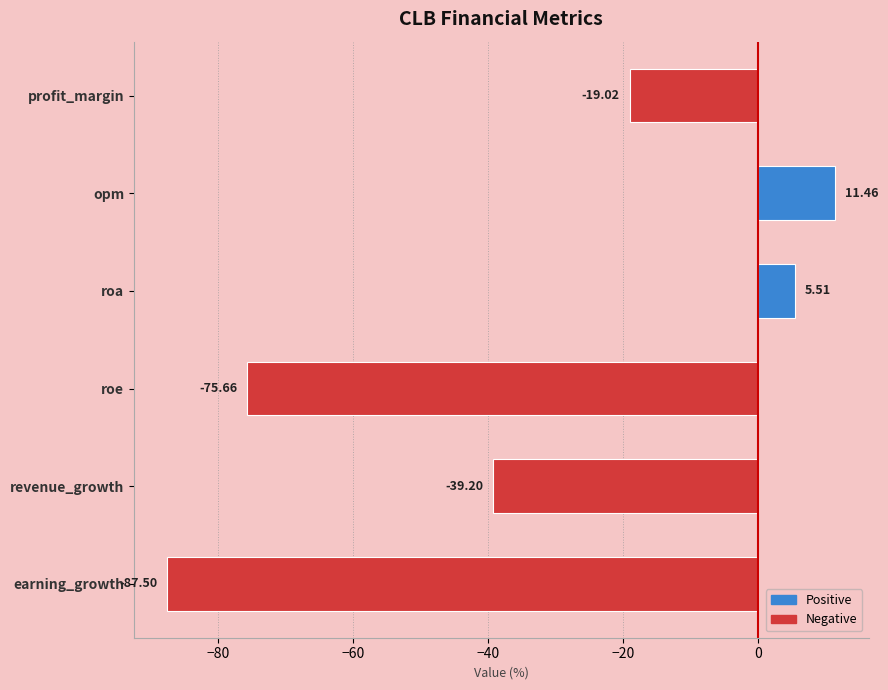

What is the sum of the values at profit_margin and opm?

-7.6